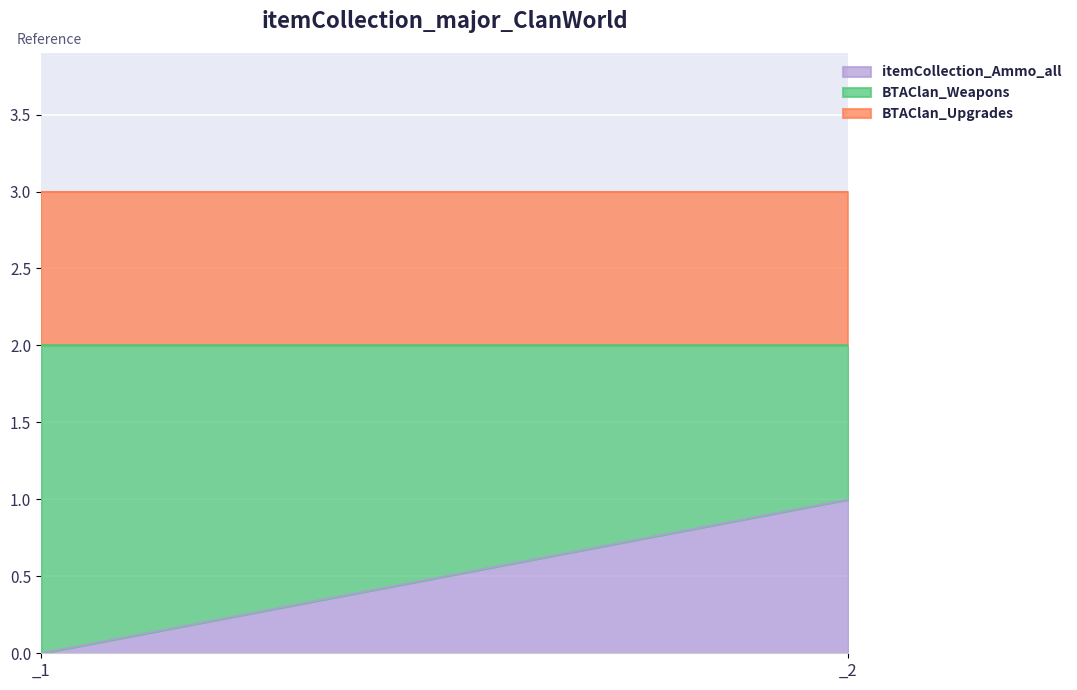

Reading right to left, what are all the values shown in this chart?

itemCollection_Ammo_all: _2=1	_1=0
BTAClan_Weapons: _2=1	_1=2
BTAClan_Upgrades: _2=1	_1=1